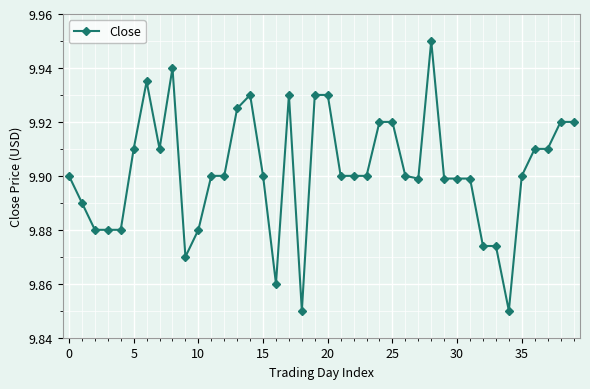

What is the sum of all values?

396.1